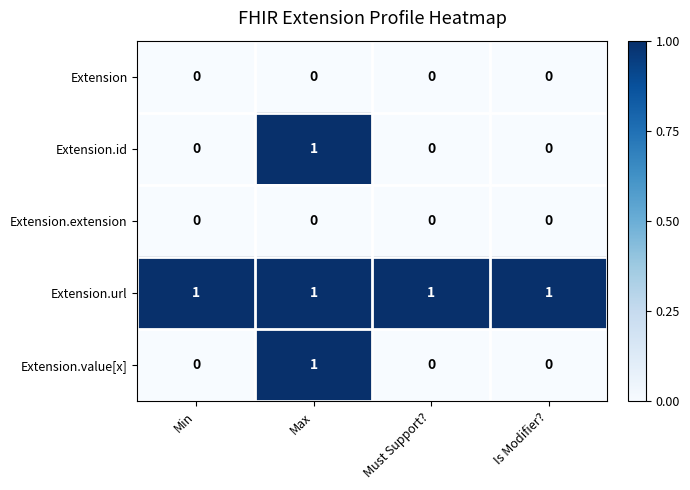

Count the Extension.id values in the range 0 to 1.

4